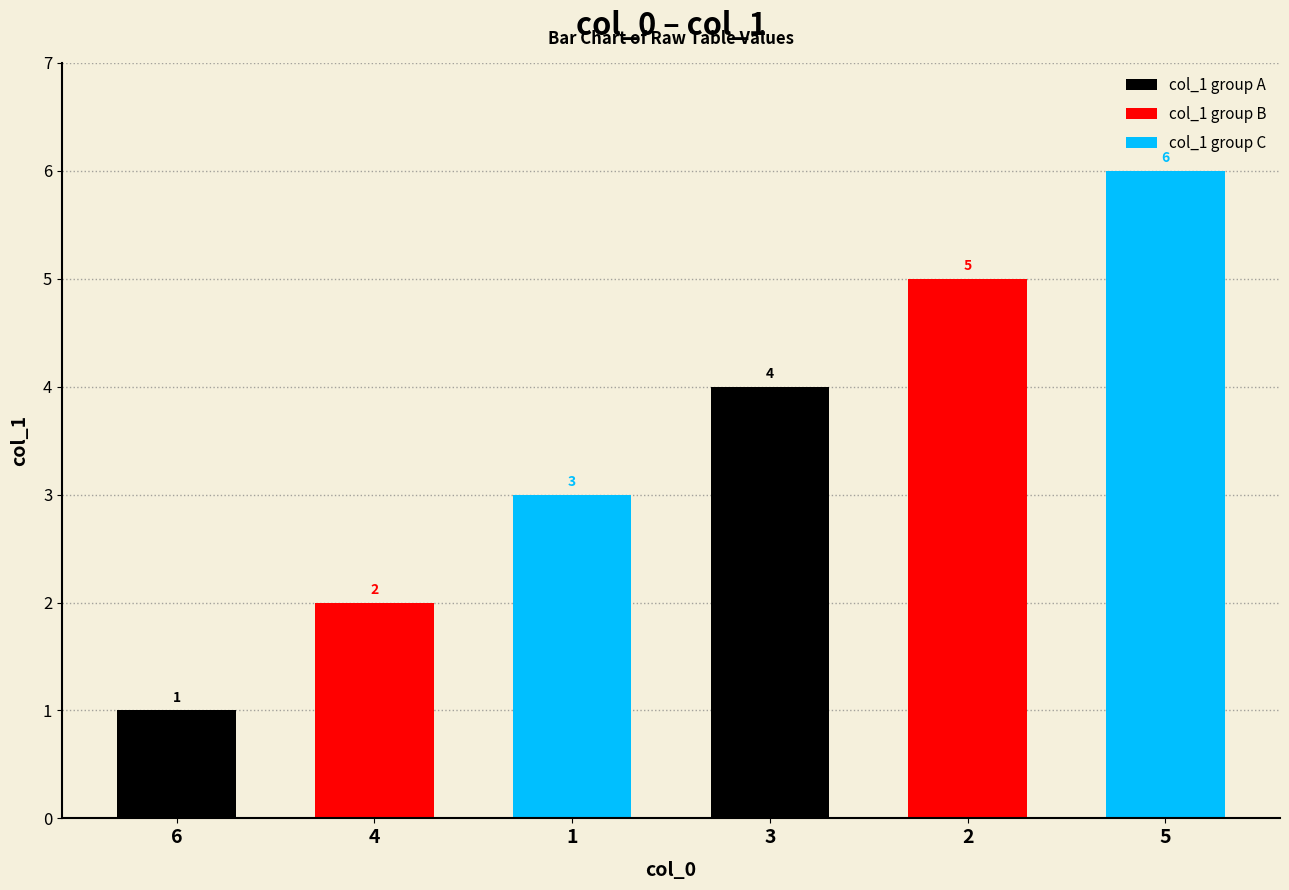

The value at 4 is 4. True or false?

False